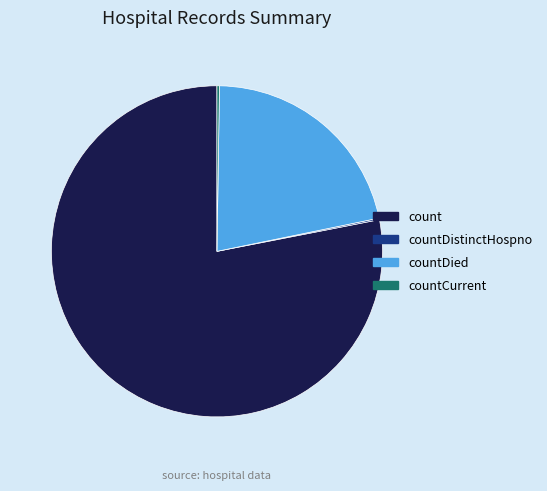

What is the largest slice in the pie chart?

count